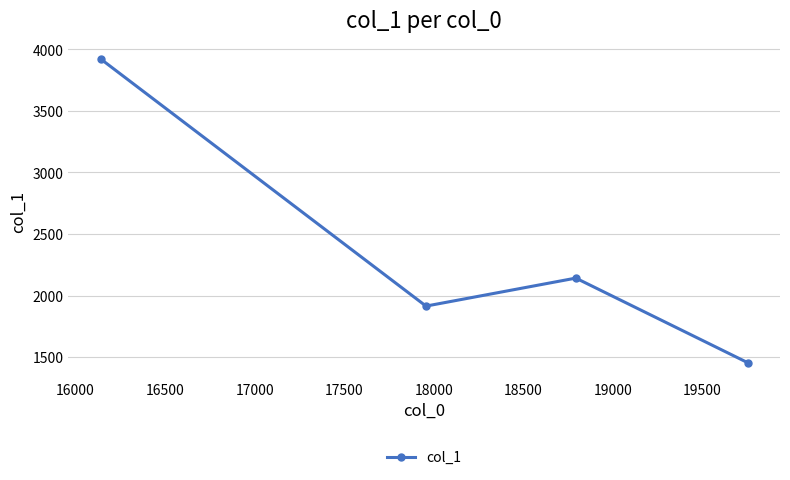

Reading right to left, list all the values displayed in this chart.

1454.5	2141.4	1914.0	3921.3